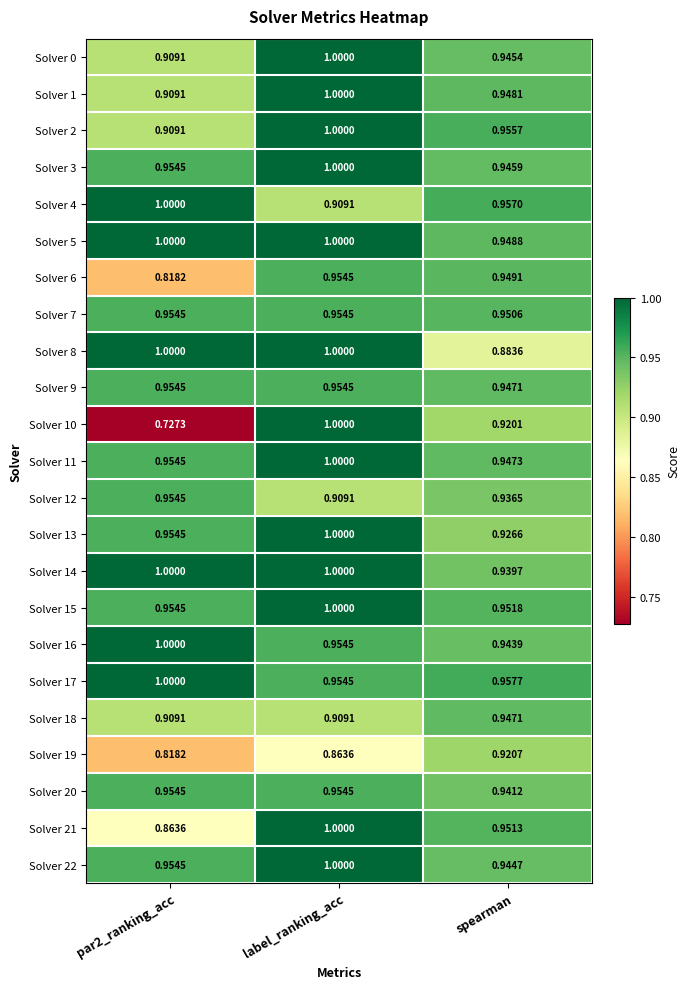

How many distinct data groups are displayed?

23